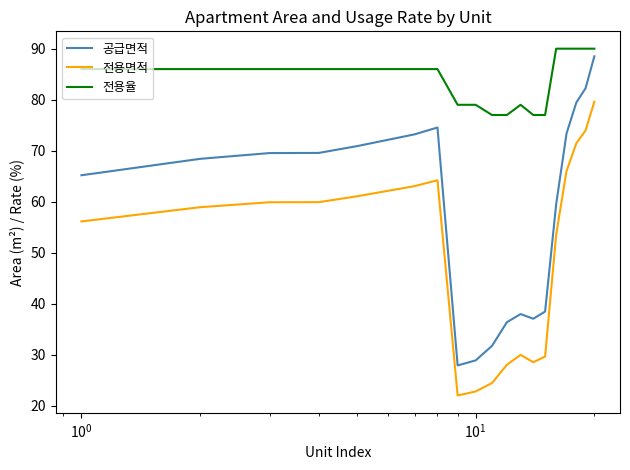

What is the difference between the second highest and minimum values in the 공급면적 series?

54.3